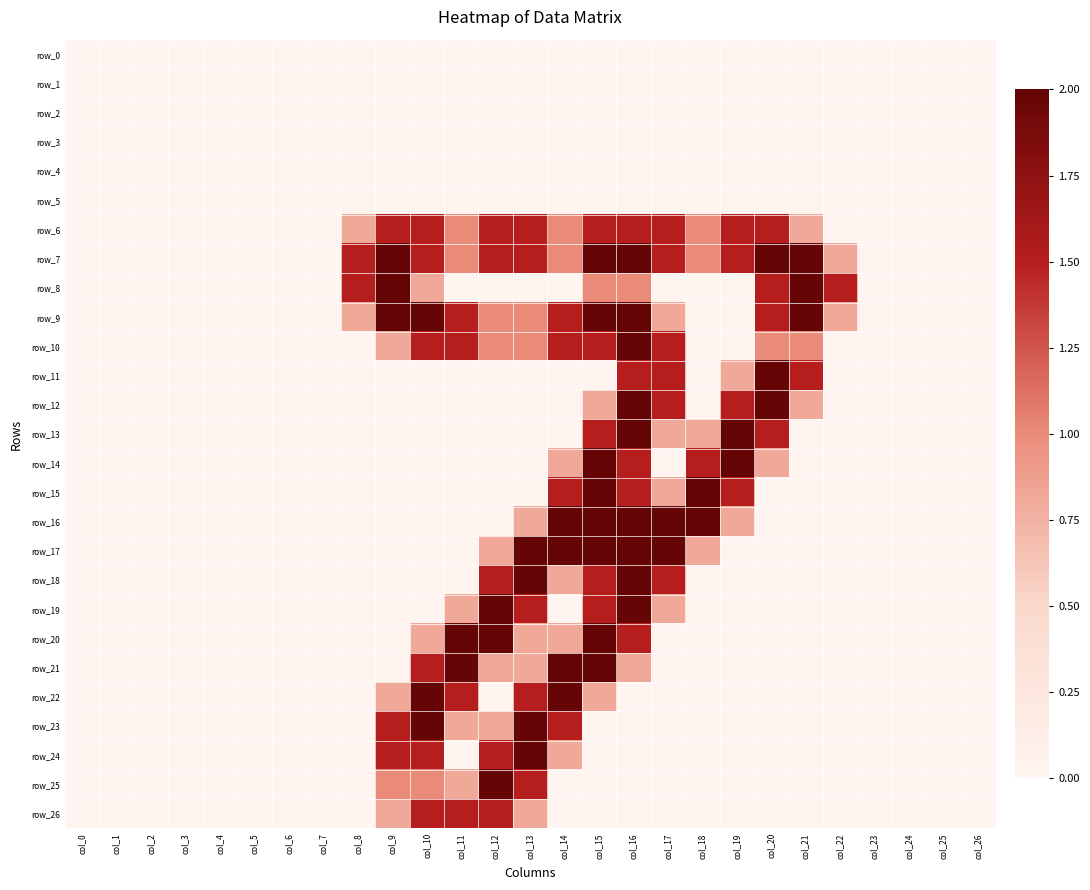

At how many categories does at least one series exceed 0?

15